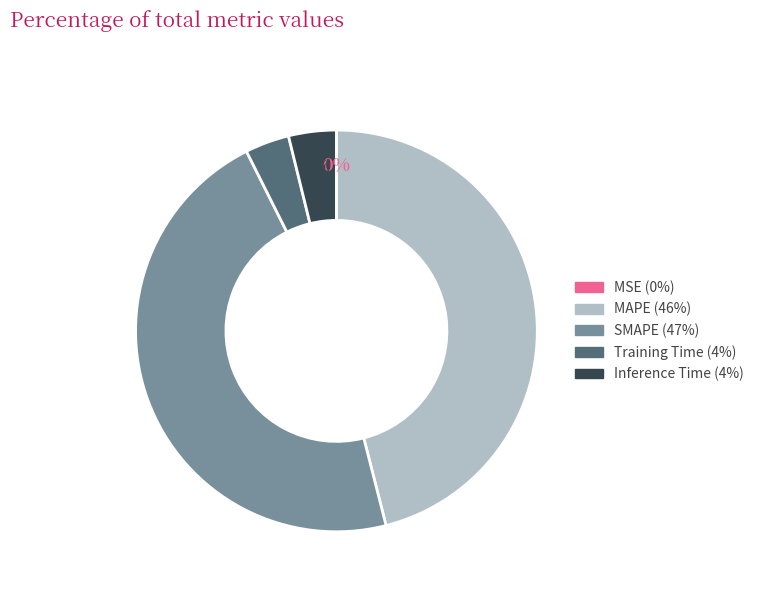

Which category has the biggest portion of the pie?

SMAPE